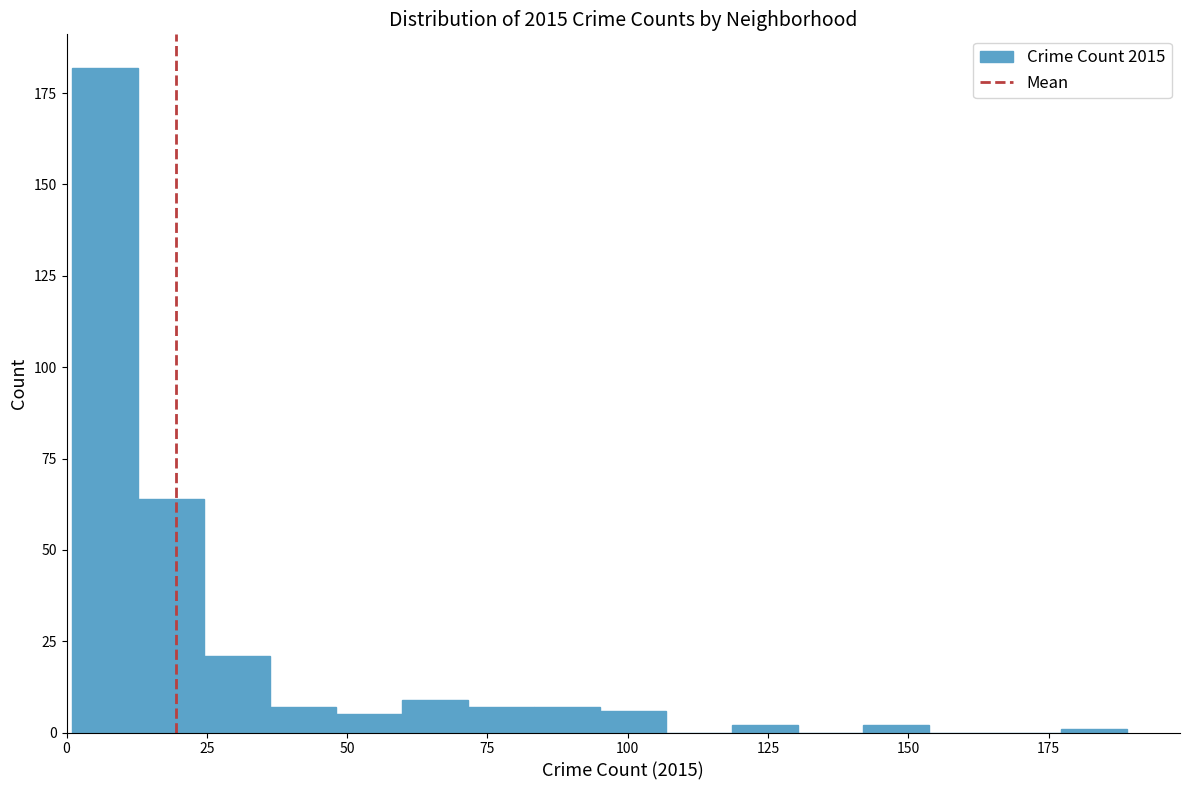

Around what value on the x-axis is the tallest bar? Give the approximate position of its centre, as read against the axis.

5